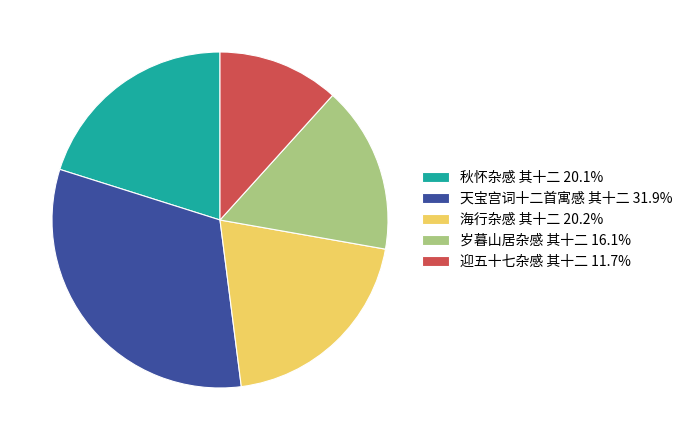

Do 迎五十七杂感 其十二 11.7% and 岁暮山居杂感 其十二 16.1% together represent more than half of the pie?

No